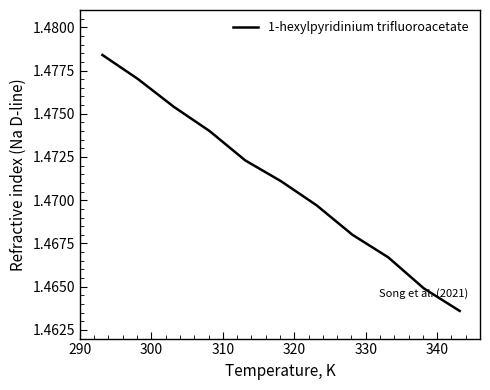

Does the chart have visible grid lines?

No